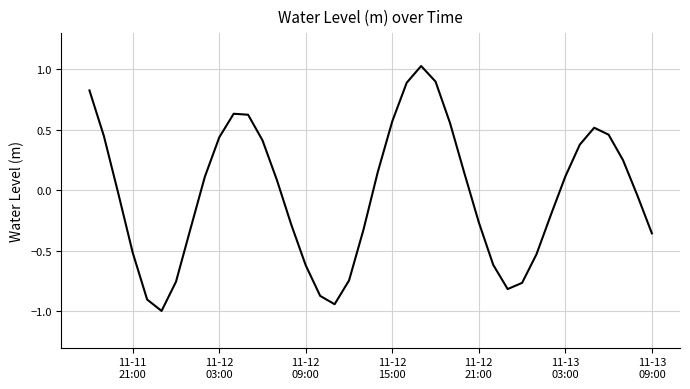

What is the smallest value displayed?

-1.0